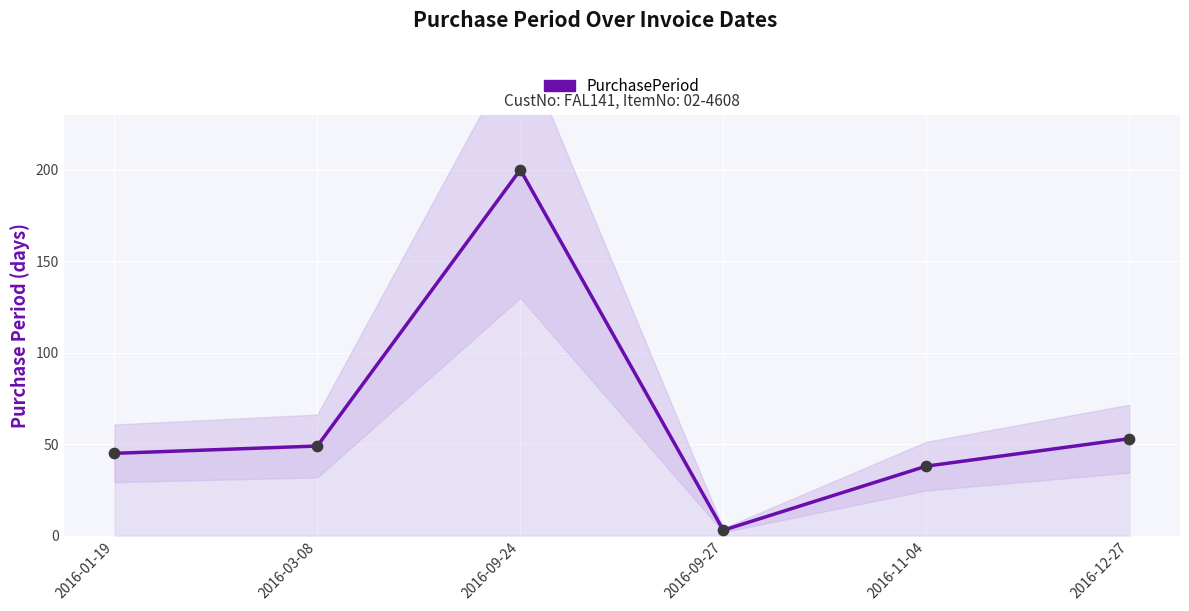

Approximately how many times larger is the value at 2016-11-04 compared to 2016-09-27?

12.7